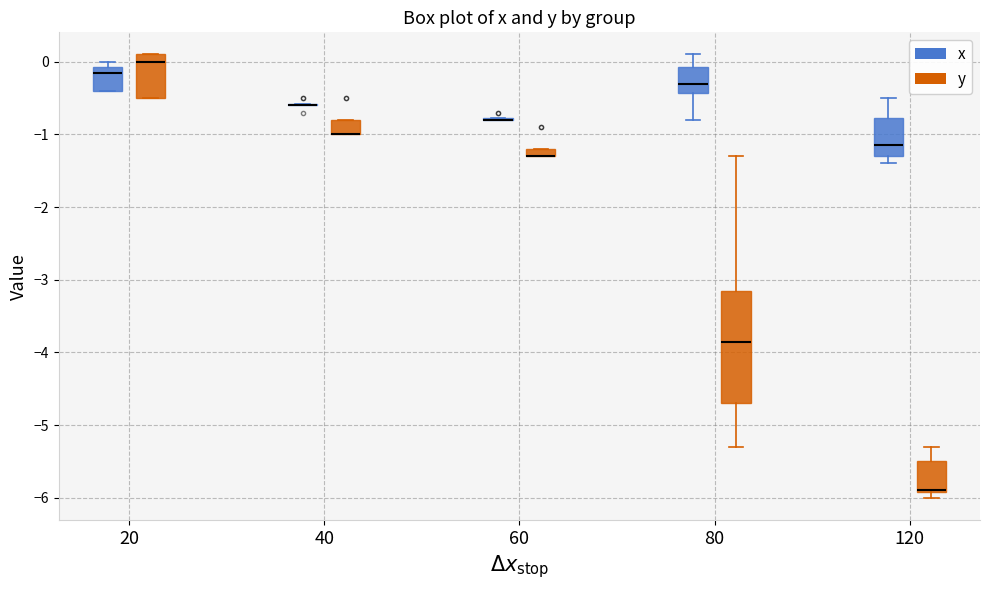

Where does the lower whisker of the box for 80 (x) end on the y-axis? The values are not printed on the chart, so give them approximately, as read against the axis.

-0.8